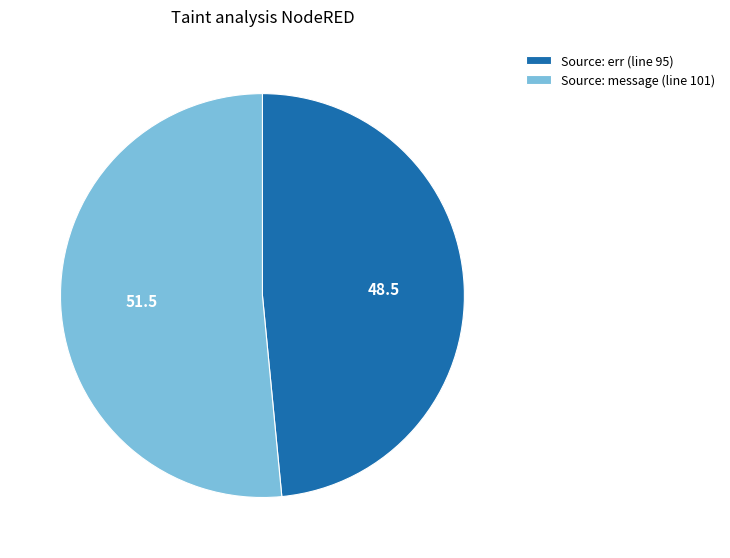

Is the sum of Source: err (line 95) and Source: message (line 101) greater than half?

Yes